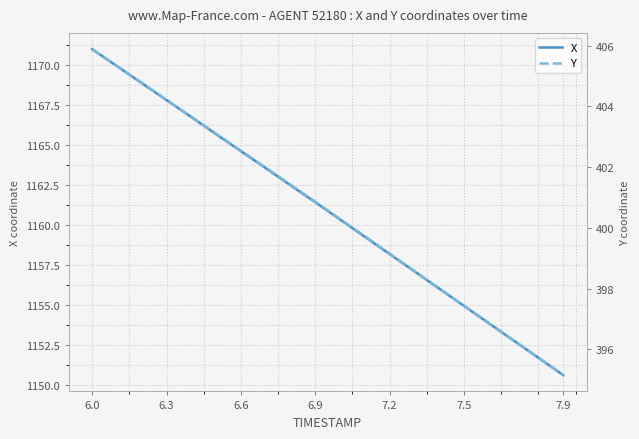

Rank the series by their maximum value, from highest to lowest.

X, Y